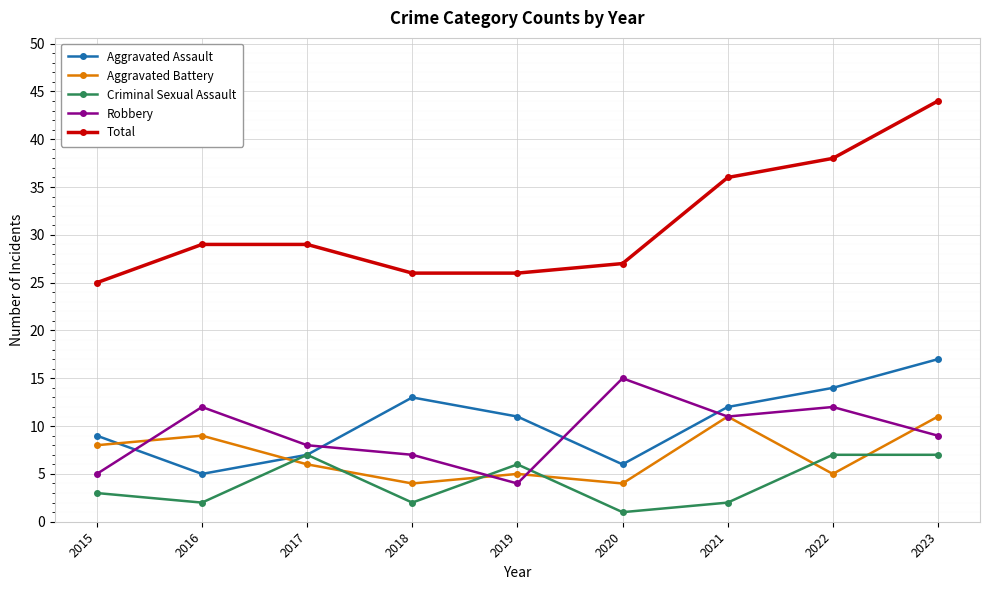

Which series has the widest spread of values?

Total